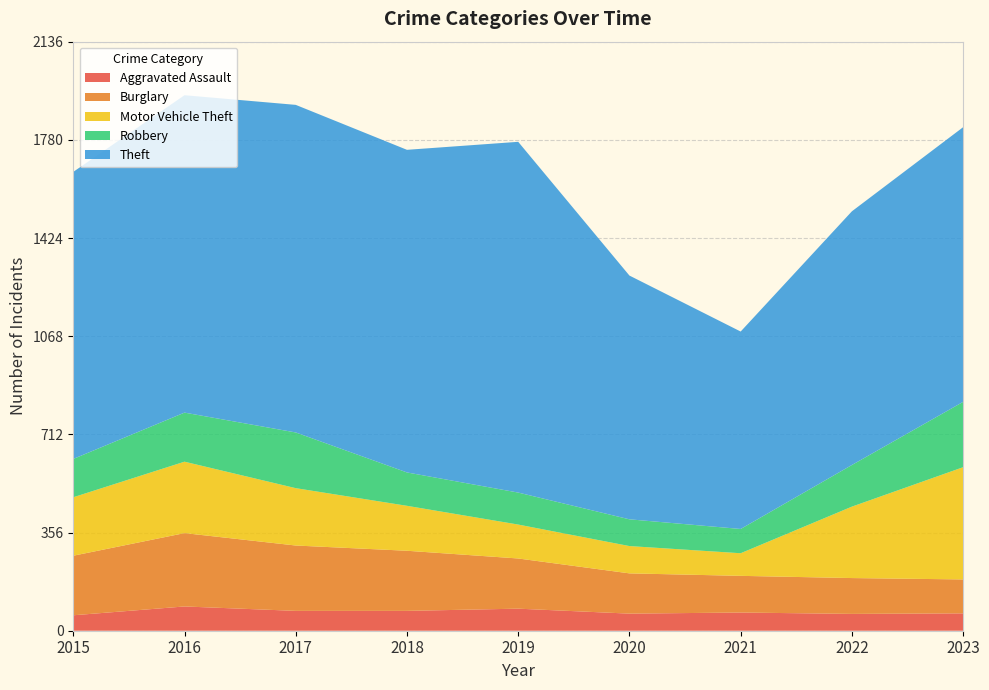

Reading left to right, list all the values displayed in this chart.

Aggravated Assault: 2015=56	2016=88	2017=72	2018=72	2019=80	2020=62	2021=66	2022=61	2023=63
Burglary: 2015=216	2016=266	2017=237	2018=218	2019=182	2020=146	2021=133	2022=130	2023=123
Motor Vehicle Theft: 2015=212	2016=259	2017=208	2018=163	2019=123	2020=99	2021=82	2022=259	2023=407
Robbery: 2015=139	2016=178	2017=202	2018=121	2019=116	2020=97	2021=88	2022=151	2023=237
Theft: 2015=1041	2016=1151	2017=1188	2018=1170	2019=1272	2020=884	2021=716	2022=920	2023=996